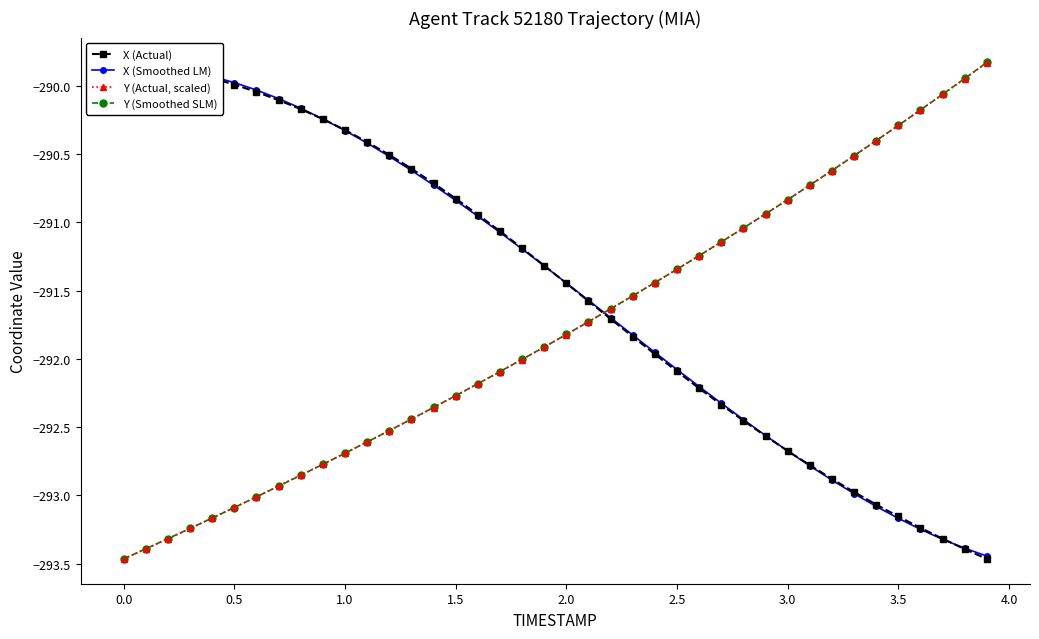

True or false: Y (Actual, scaled) has more than 2 interior local peaks.

False